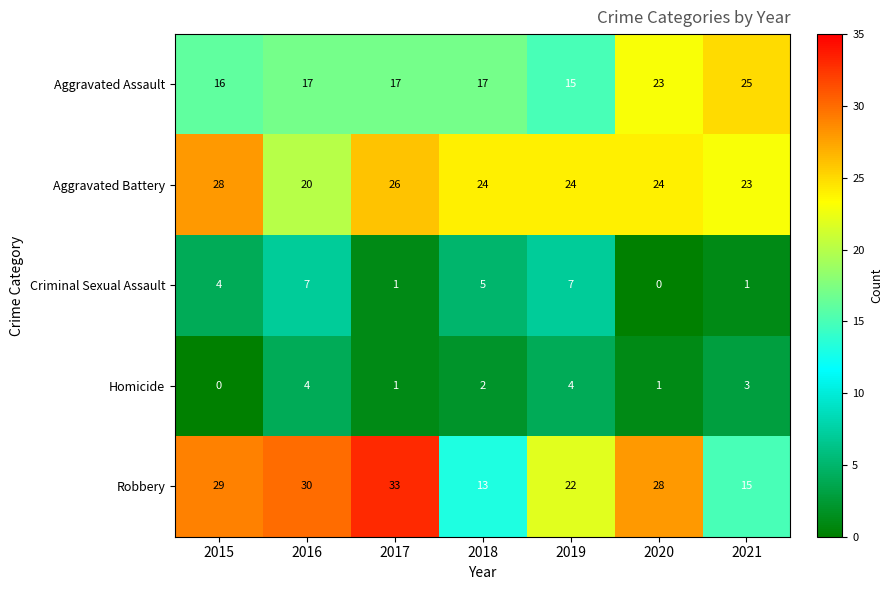

Between 2016 and 2019, which series saw the biggest shift?

Robbery